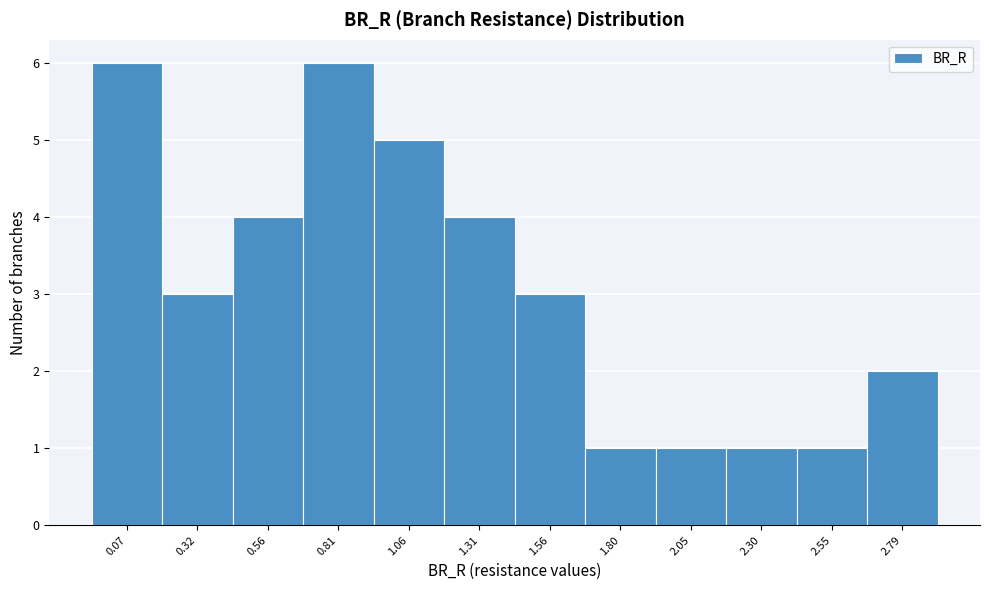

Reading left to right, what are all the values shown in this chart?

0.07=6	0.32=3	0.56=4	0.81=6	1.06=5	1.31=4	1.56=3	1.80=1	2.05=1	2.30=1	2.55=1	2.79=2